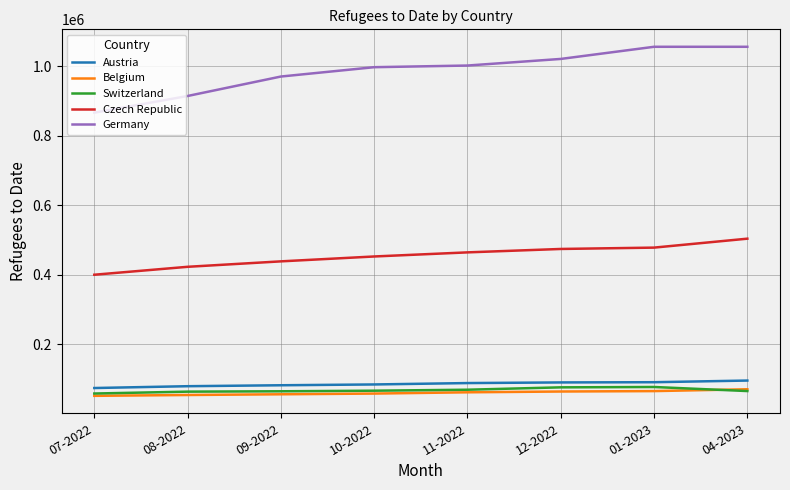

Is it true that Germany equals 1803643 at 04-2023?

False